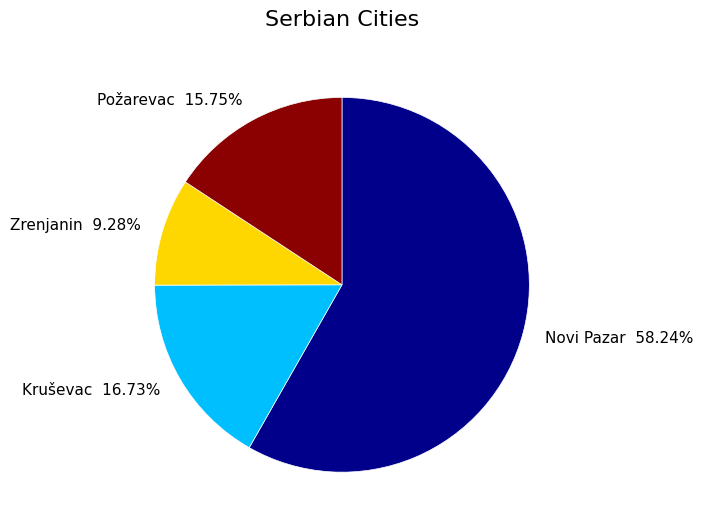

Between Kruševac and Zrenjanin, which is larger?

Kruševac